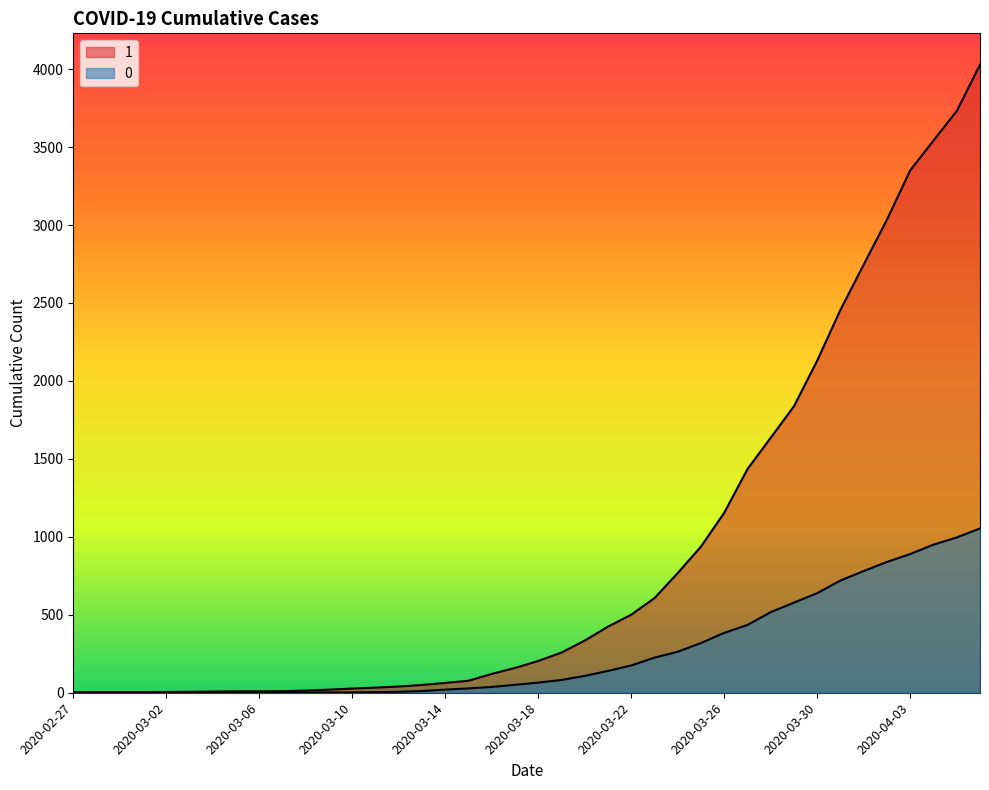

At 2020-03-06, list the series in order from largest to smallest.

1, 0